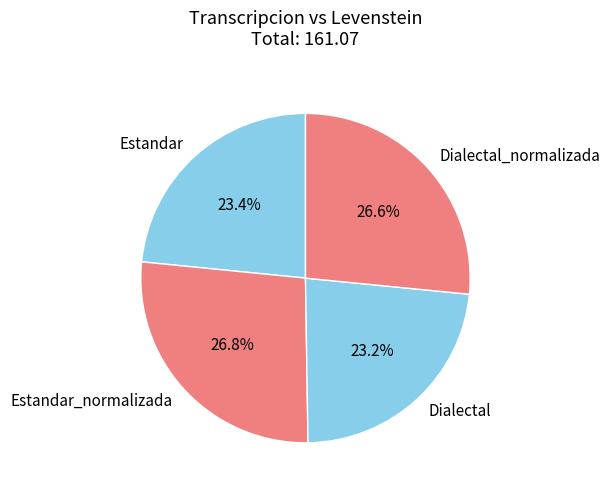

What percentage is NOT represented by Dialectal_normalizada?

73.4%